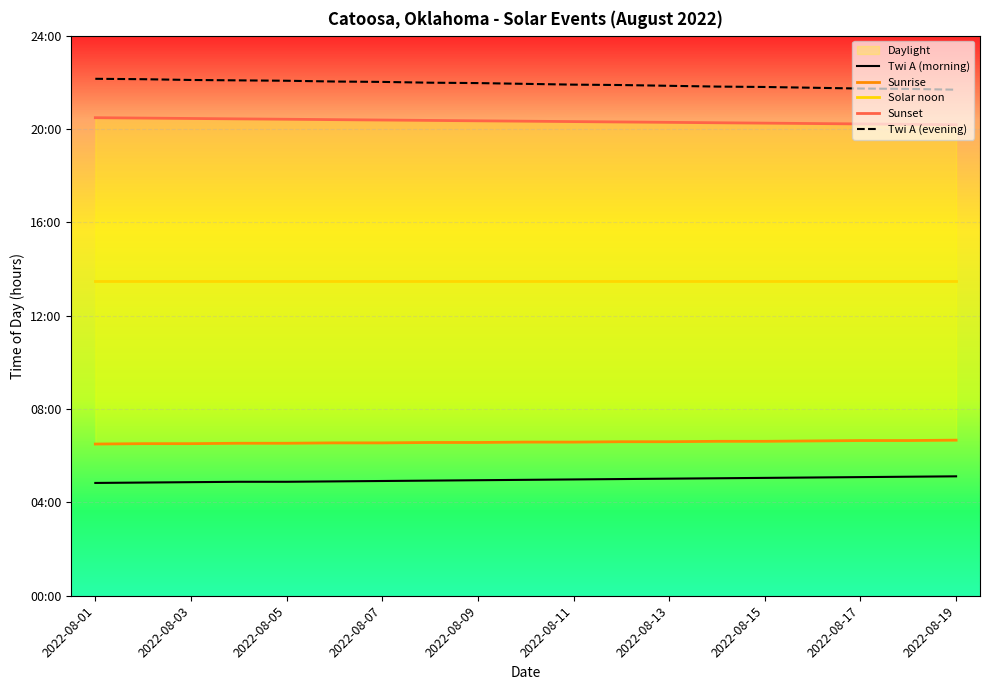

What is the value of the Twi A (morning) point at the 5th from the left?

4.9